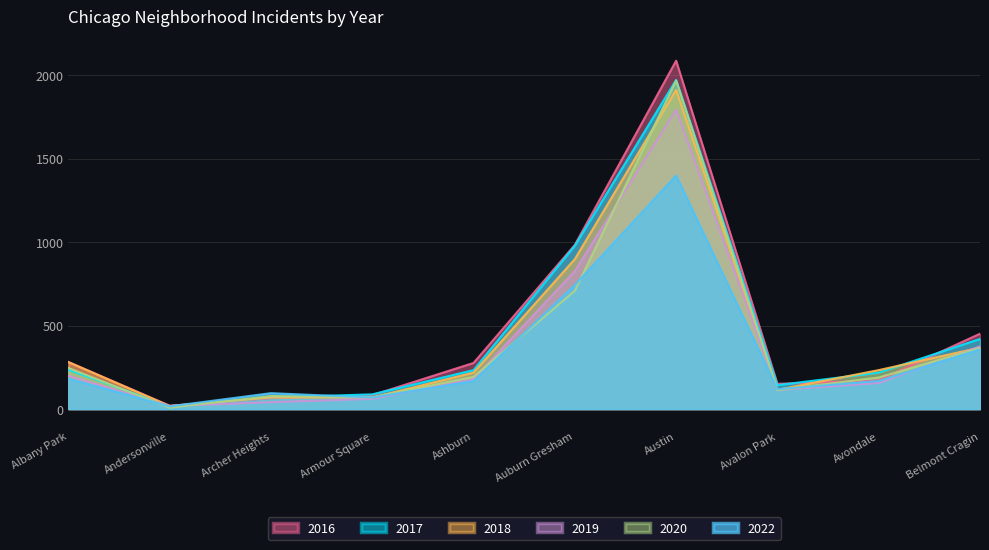

Which series has the widest spread of values?

2016